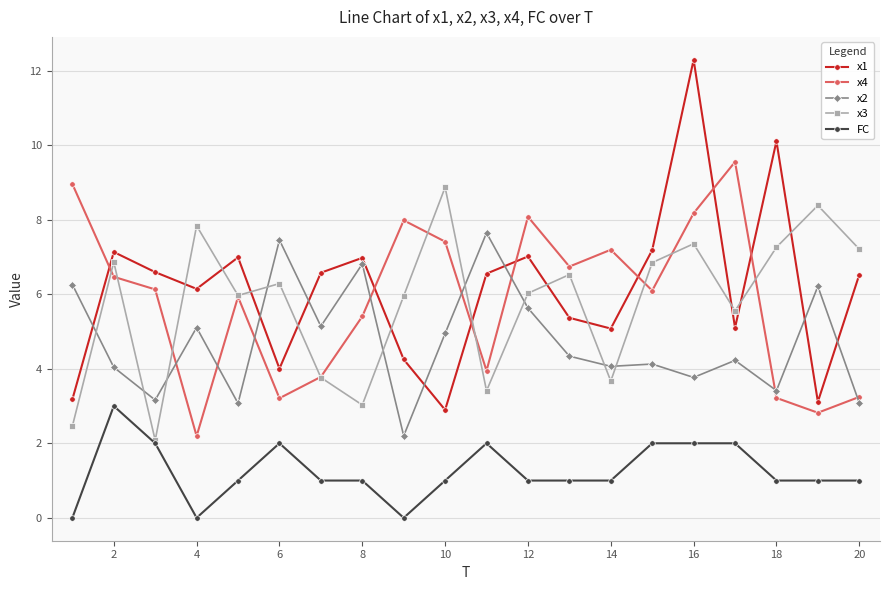

Which series has the widest spread of values?

x1